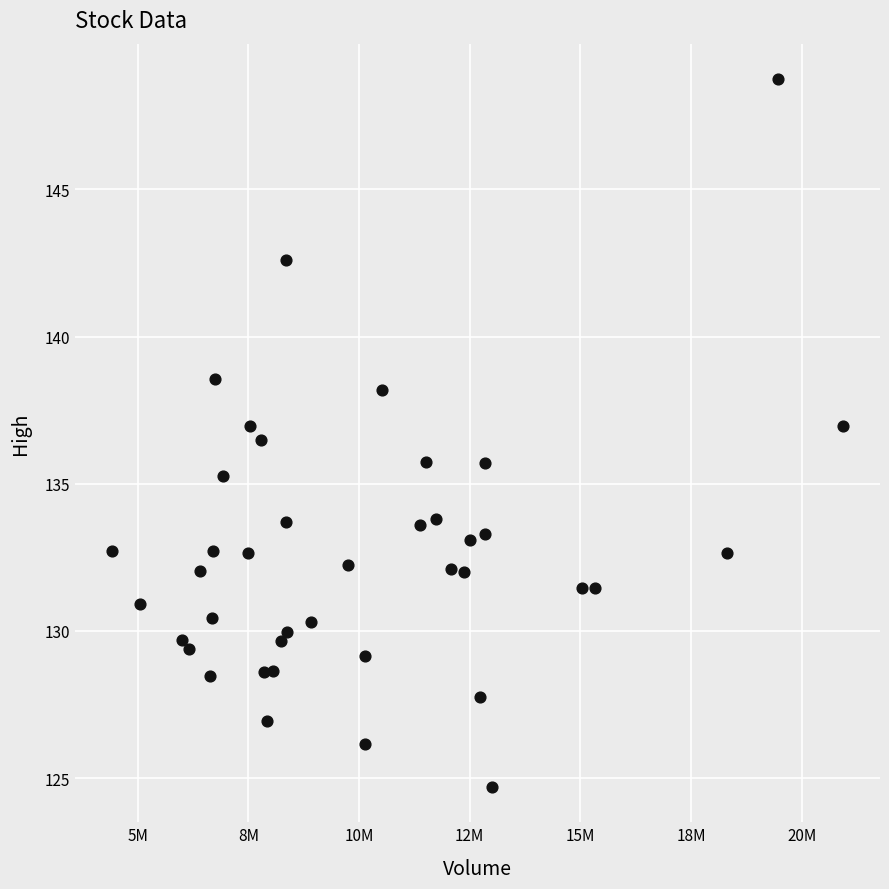

What is the range of X values (max minus min)?

16527539.0